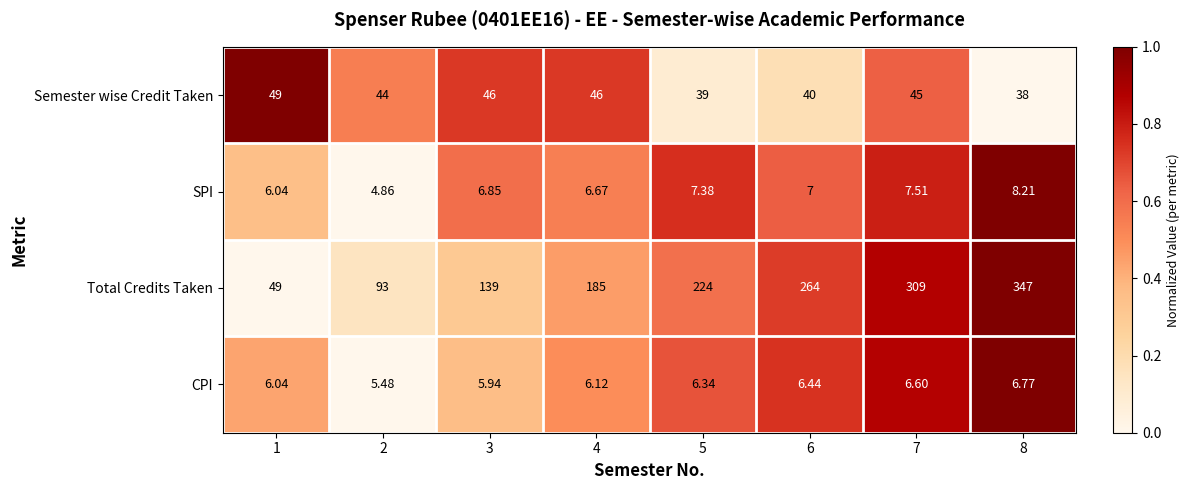

Which series has the largest total across all categories?

Total Credits Taken